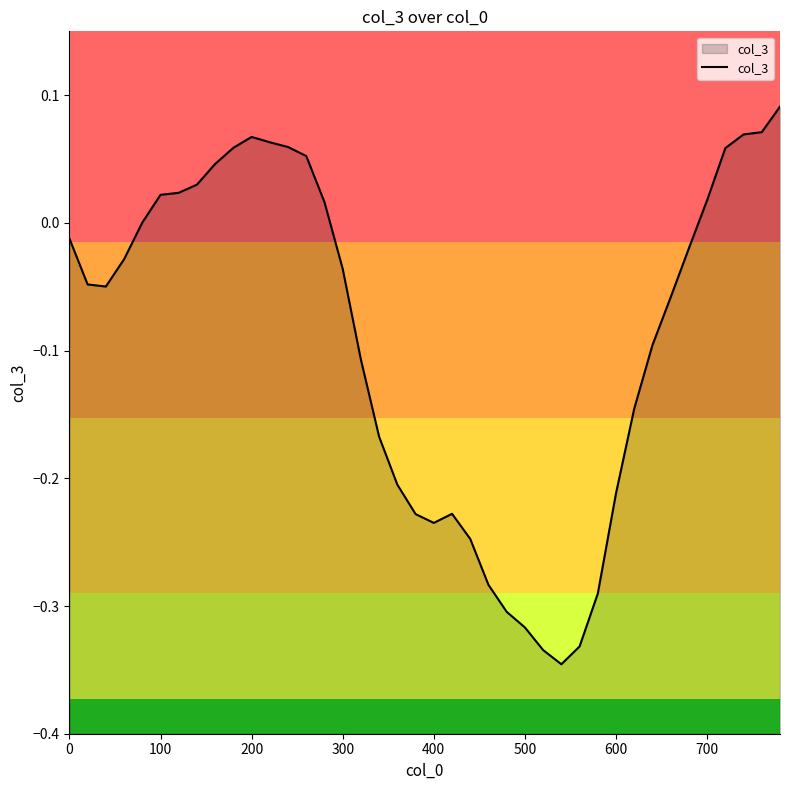

The chart shows a value of 0.0 at 200. True or false?

False